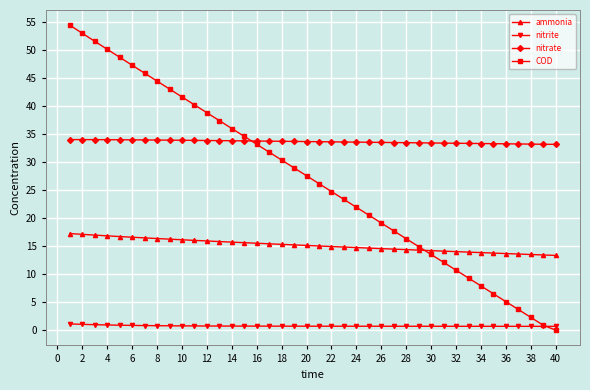

List the series in order of their overall mean, lowest first.

nitrite, ammonia, COD, nitrate